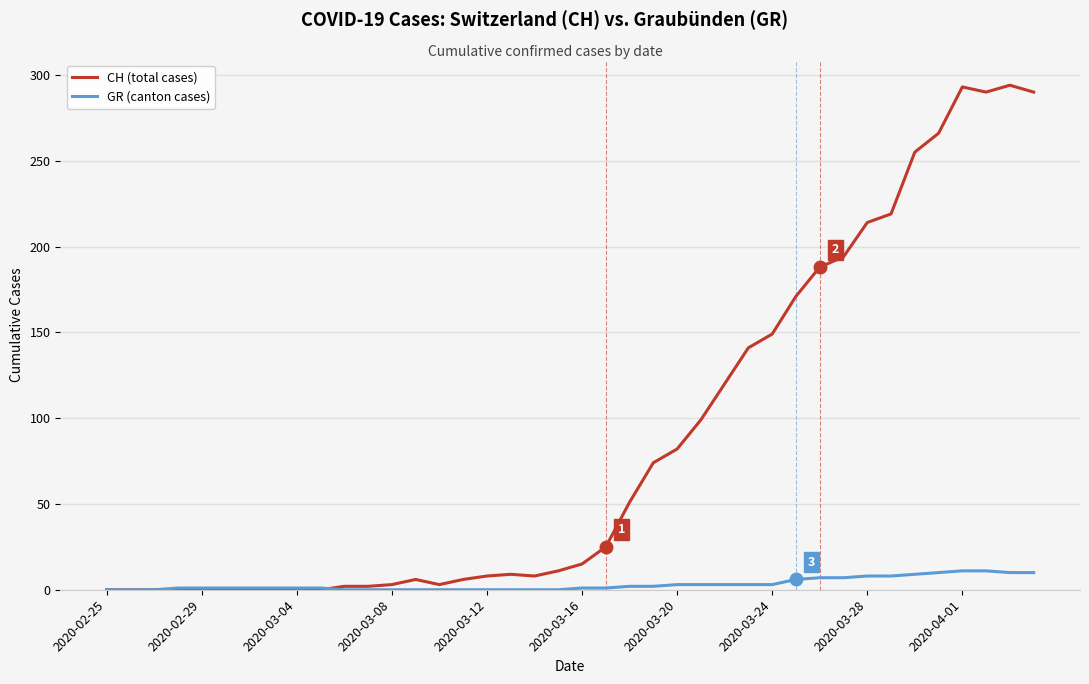

List the series in order of their overall mean, highest first.

CH (total cases), GR (canton cases)